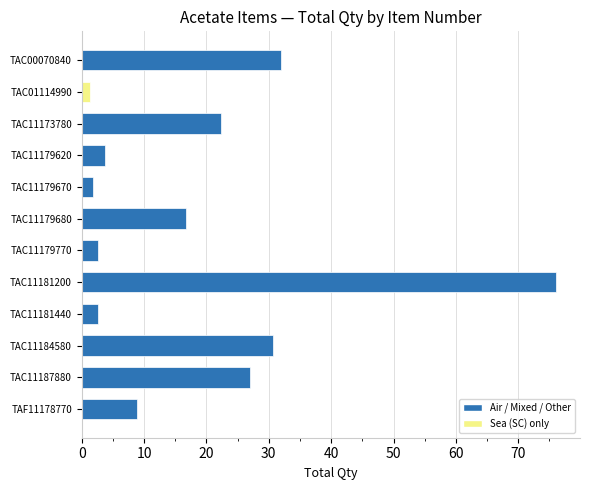

What is the value of the 7th bar from the top?

2.6